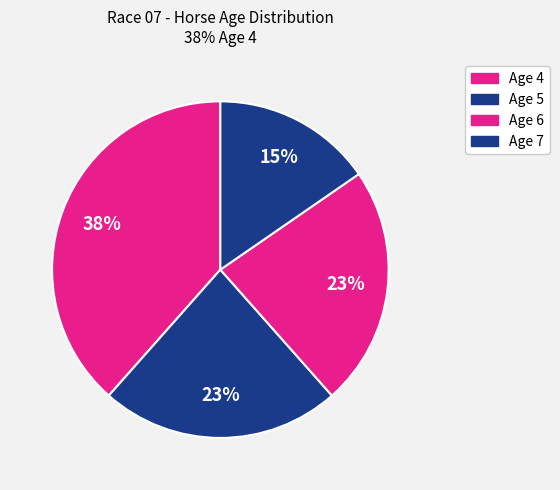

How many slices are in this pie chart?

4